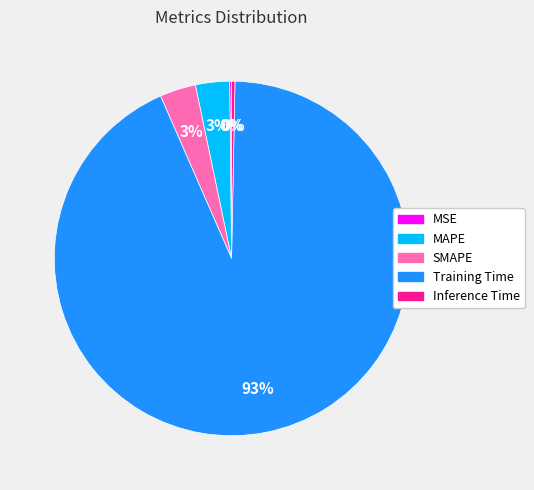

True or false: MAPE accounts for 15% of the total.

False